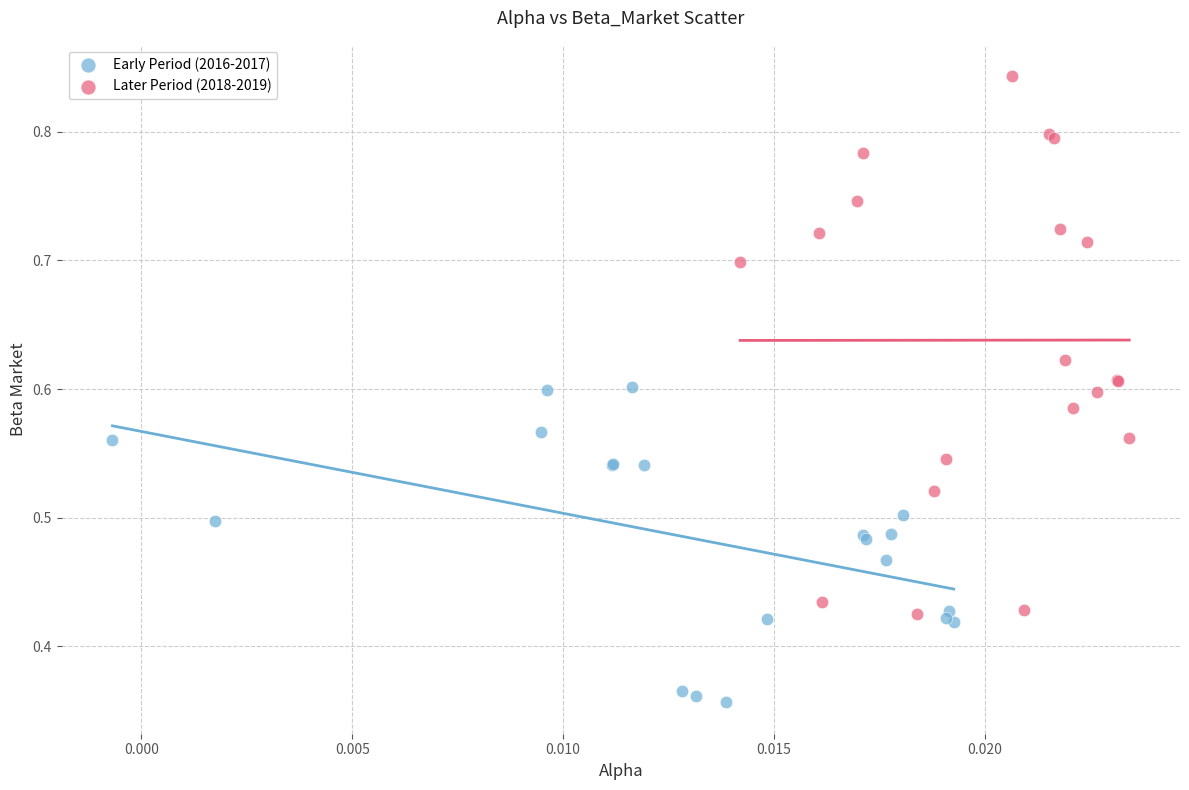

Which series contains the highest Y value?

Later Period (2018-2019)